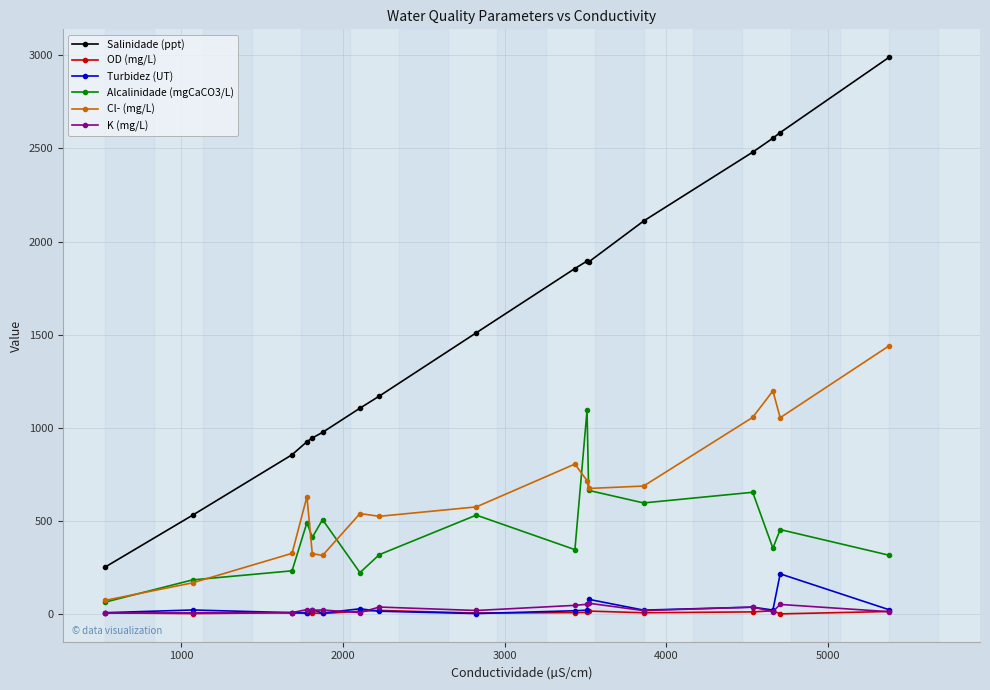

Which series has the largest total across all categories?

Salinidade (ppt)